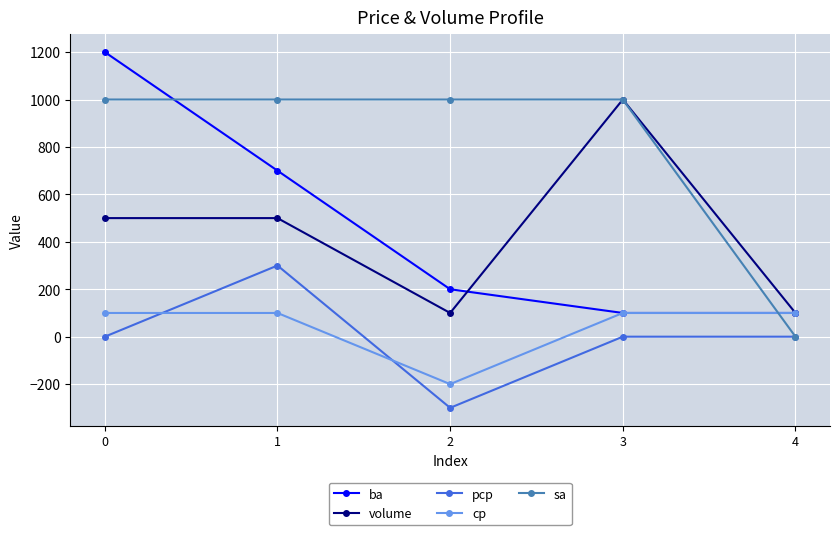

Reading left to right, list all the values displayed in this chart.

ba: 0=1200	1=700	2=200	3=100	4=100
volume: 0=500	1=500	2=100	3=1000	4=100
pcp: 0=0	1=300	2=-300	3=0	4=0
cp: 0=100	1=100	2=-200	3=100	4=100
sa: 0=1000	1=1000	2=1000	3=1000	4=0